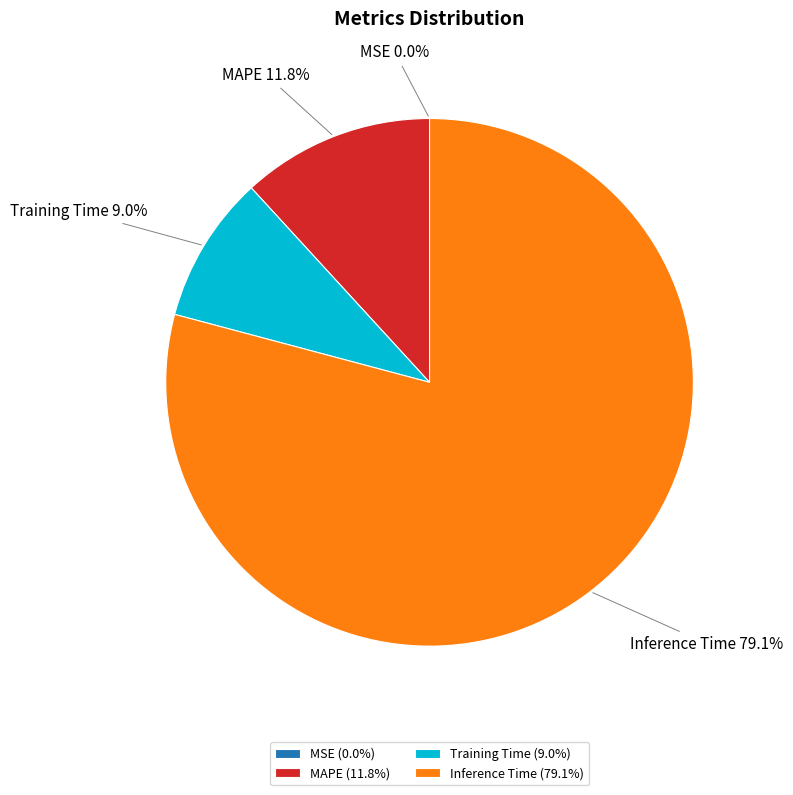

How much of the chart is everything except Training Time?

91.0%